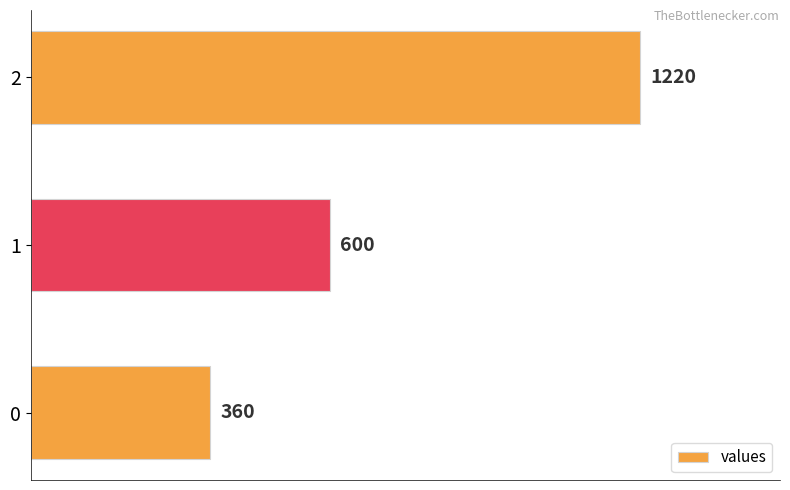

What is the sum of the values at 2 and 1?

1820